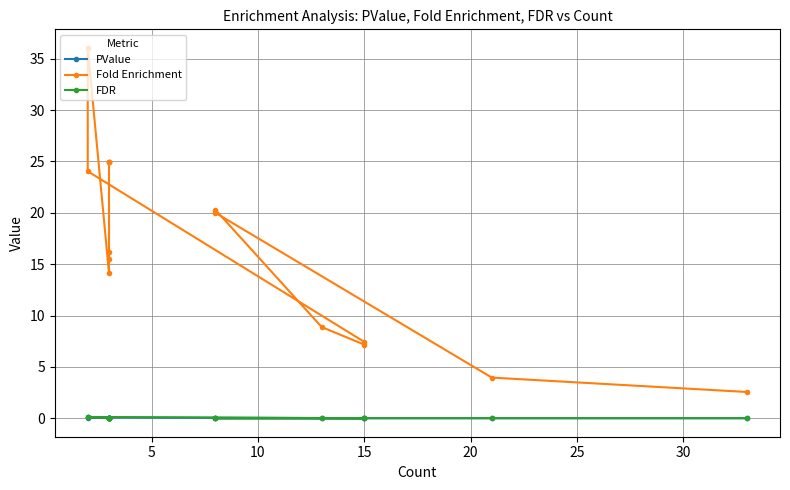

What is the value of the Fold Enrichment point at the 10th from the left?

7.2